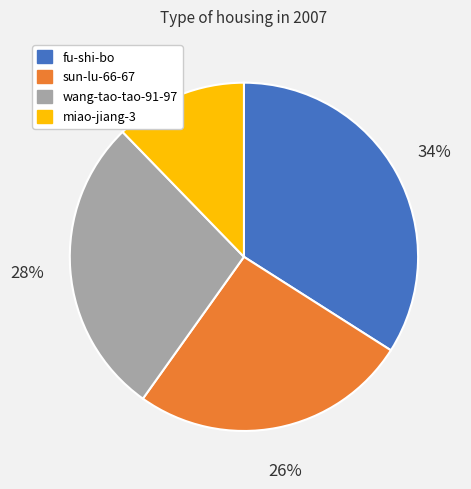

Does wang-tao-tao-91-97 account for over 50% of the chart?

No